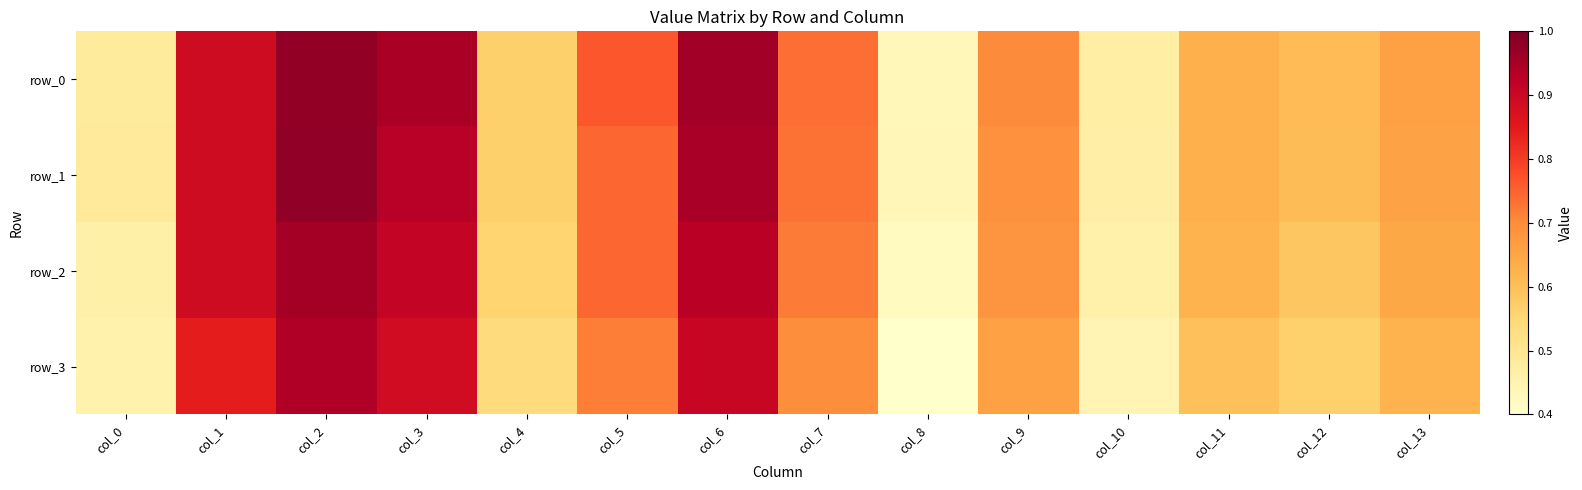

Reading left to right, list all the values displayed in this chart.

row_0: col_0=0.5	col_1=0.9	col_2=1.0	col_3=0.9	col_4=0.6	col_5=0.8	col_6=1.0	col_7=0.7	col_8=0.4	col_9=0.7	col_10=0.5	col_11=0.6	col_12=0.6	col_13=0.7
row_1: col_0=0.5	col_1=0.9	col_2=1.0	col_3=0.9	col_4=0.6	col_5=0.7	col_6=1.0	col_7=0.7	col_8=0.4	col_9=0.7	col_10=0.5	col_11=0.6	col_12=0.6	col_13=0.7
row_2: col_0=0.5	col_1=0.9	col_2=1.0	col_3=0.9	col_4=0.6	col_5=0.7	col_6=0.9	col_7=0.7	col_8=0.4	col_9=0.7	col_10=0.5	col_11=0.6	col_12=0.6	col_13=0.6
row_3: col_0=0.5	col_1=0.8	col_2=0.9	col_3=0.9	col_4=0.5	col_5=0.7	col_6=0.9	col_7=0.7	col_8=0.4	col_9=0.7	col_10=0.4	col_11=0.6	col_12=0.6	col_13=0.6